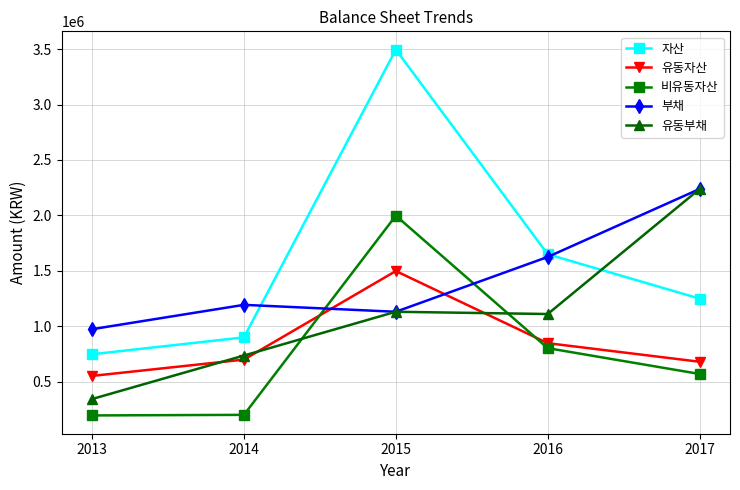

At which category is the sum across all series the highest?

2015